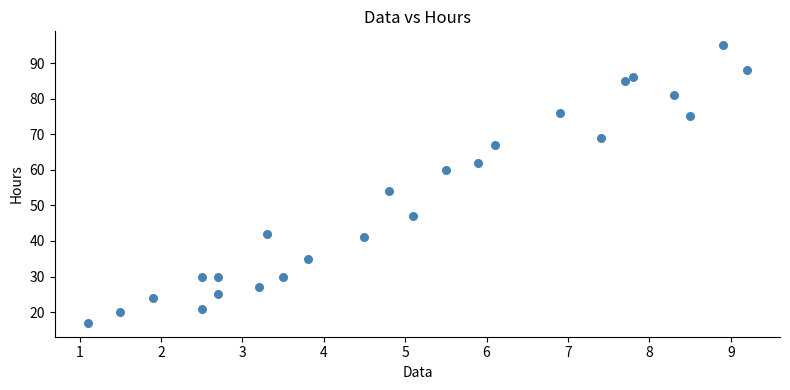

What Y value in the scatter plot is closest to 56?

54